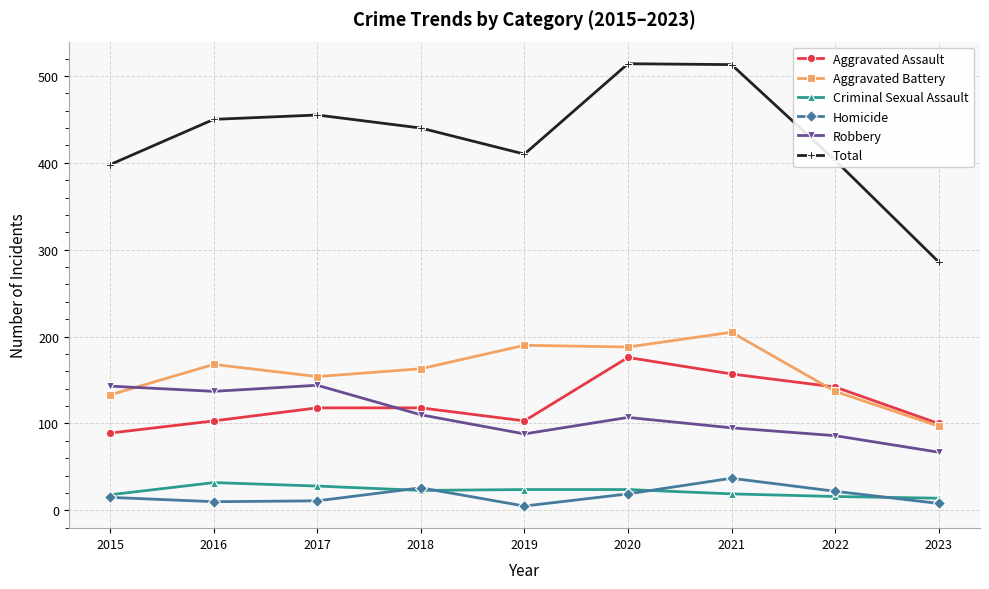

Does the chart have visible grid lines?

Yes